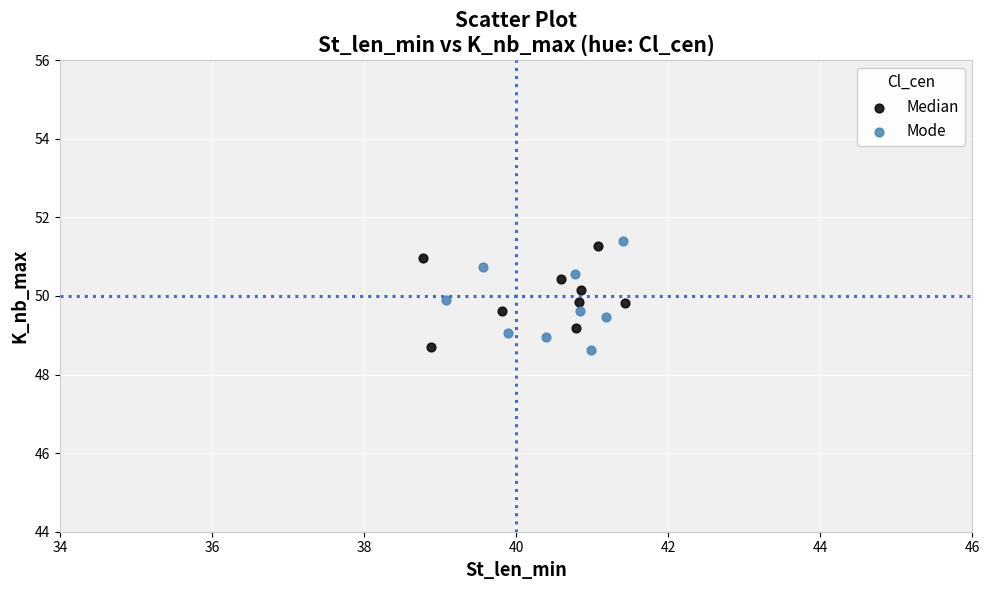

What are all the series names shown in the legend?

Median, Mode